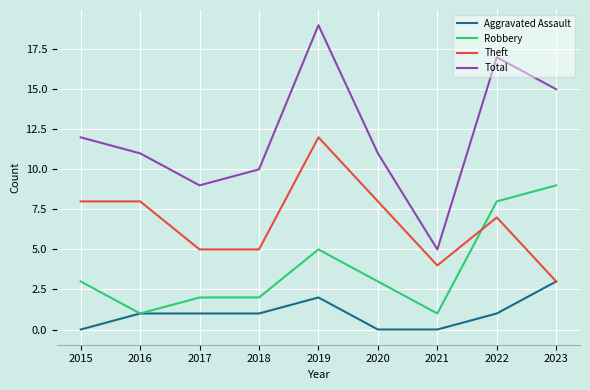

At which label does Theft reach its peak?

2019